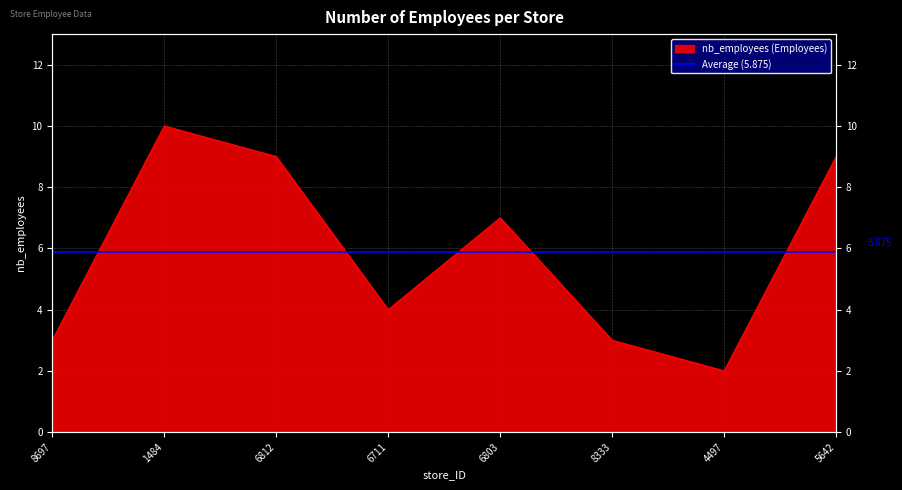

What is the difference between the maximum and minimum values?

8